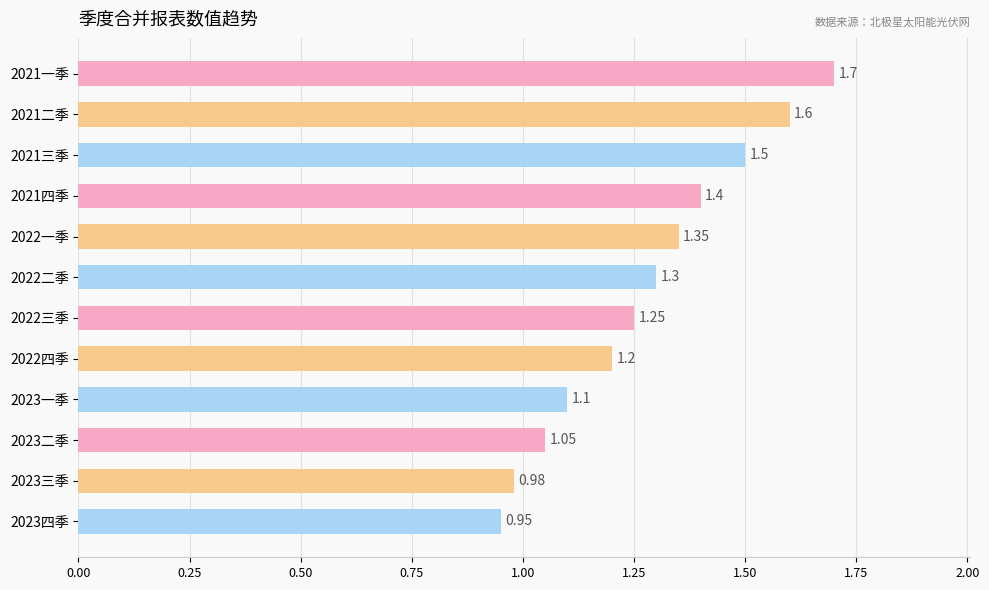

How many bars are there in total?

12